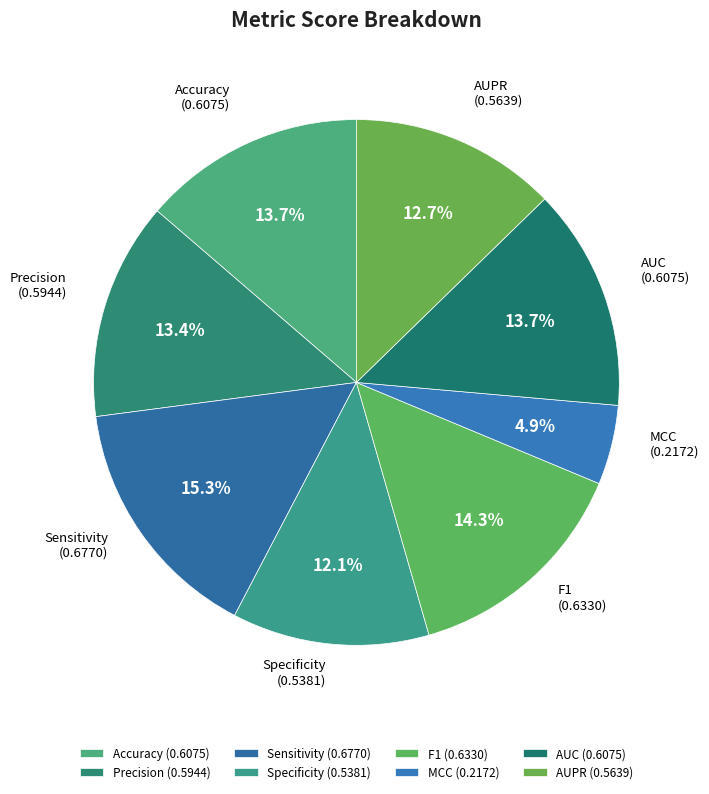

Is there any slice that represents more than half of the pie?

No